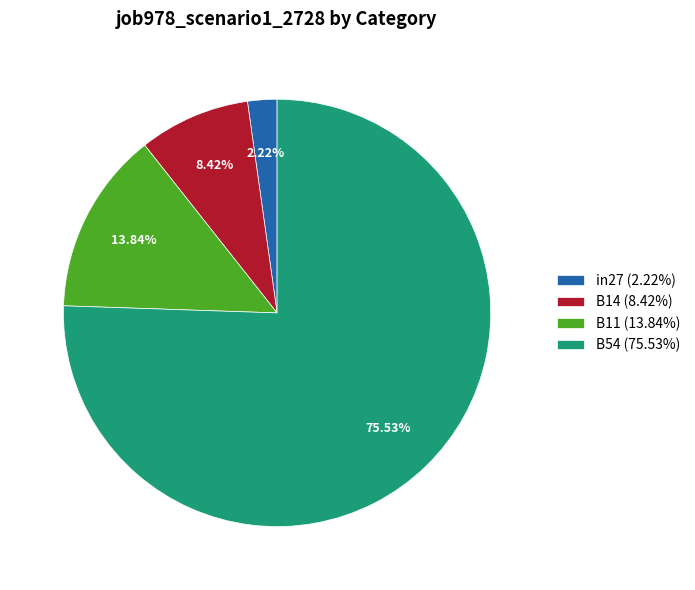

How many segments does this pie chart have?

4